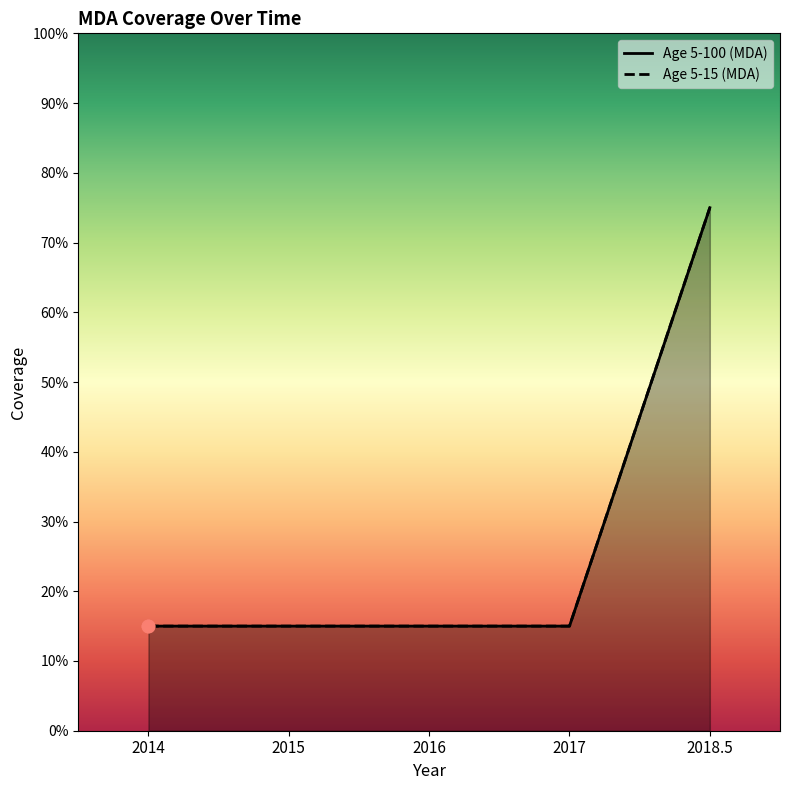

What are all the series names shown in the legend?

Age 5-100 (MDA), Age 5-15 (MDA)